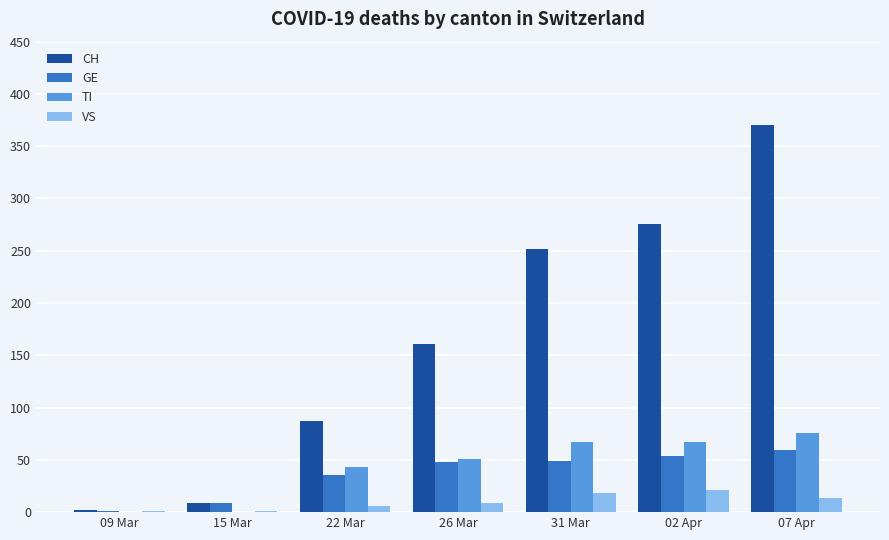

At which category is the sum across all series the highest?

07 Apr